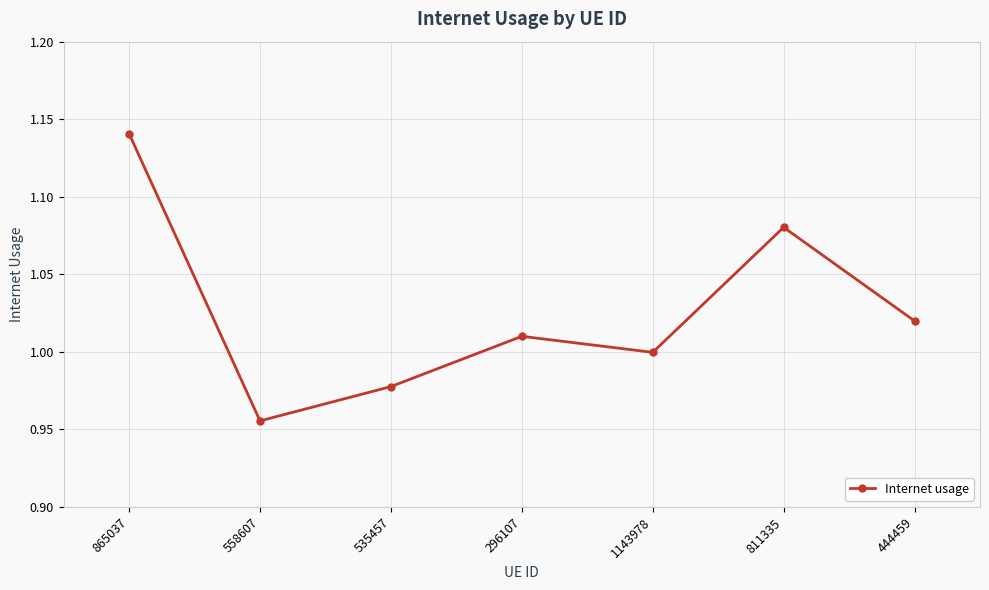

What is the label of the 5th point from the left?

1143978